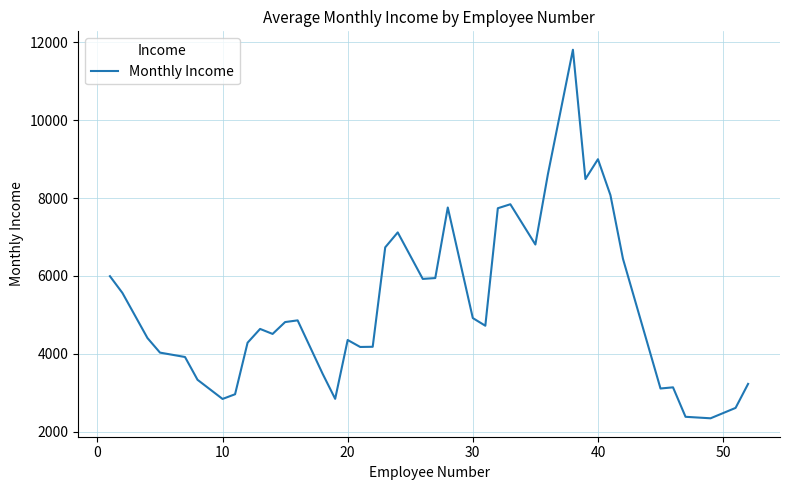

What is the difference between the maximum and minimum values?

9462.4